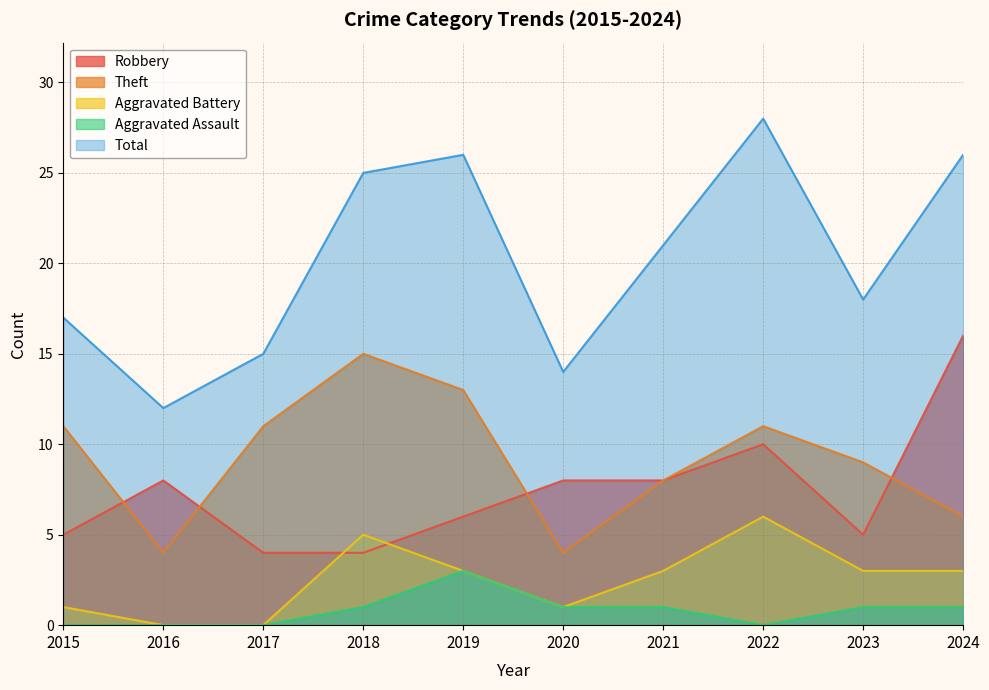

Between 2019 and 2023, which series saw the biggest shift?

Total